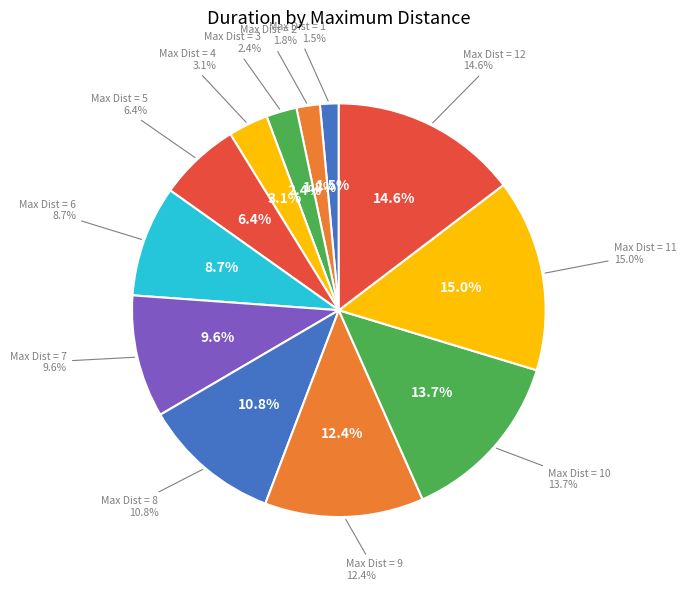

What percentage is the 8 slice, to the nearest percent?

11%